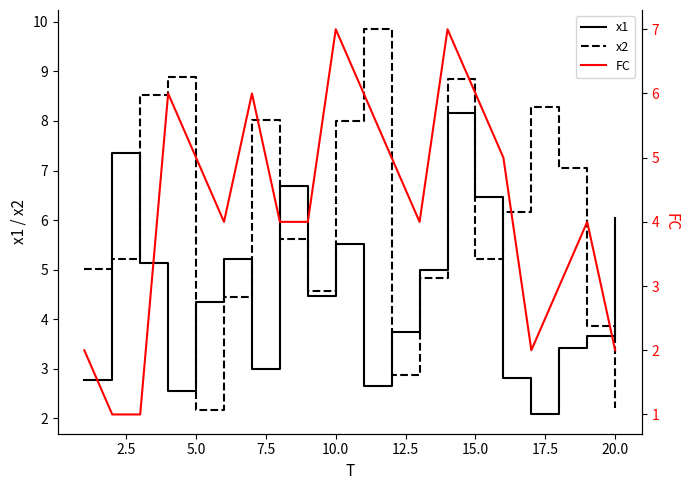

How many lines are shown in the chart?

3